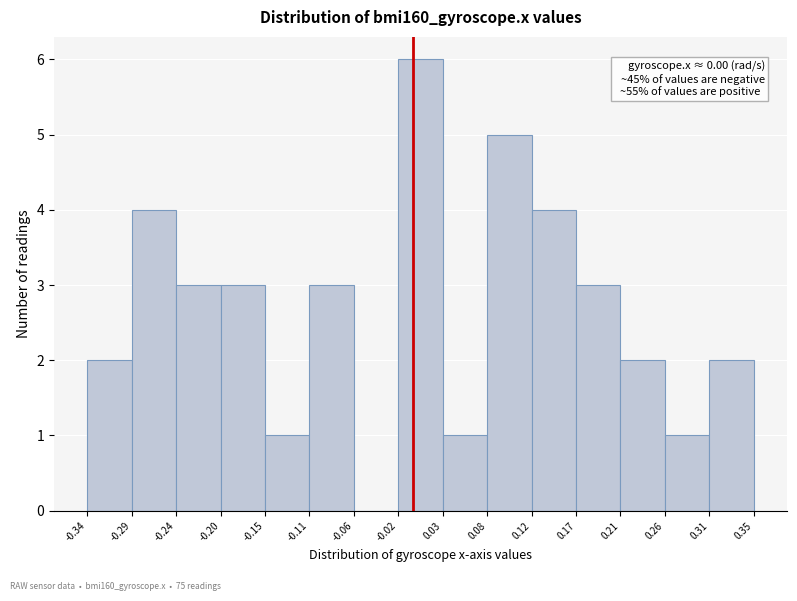

Which range on the x-axis has the tallest bar?

-0.02 to 0.03